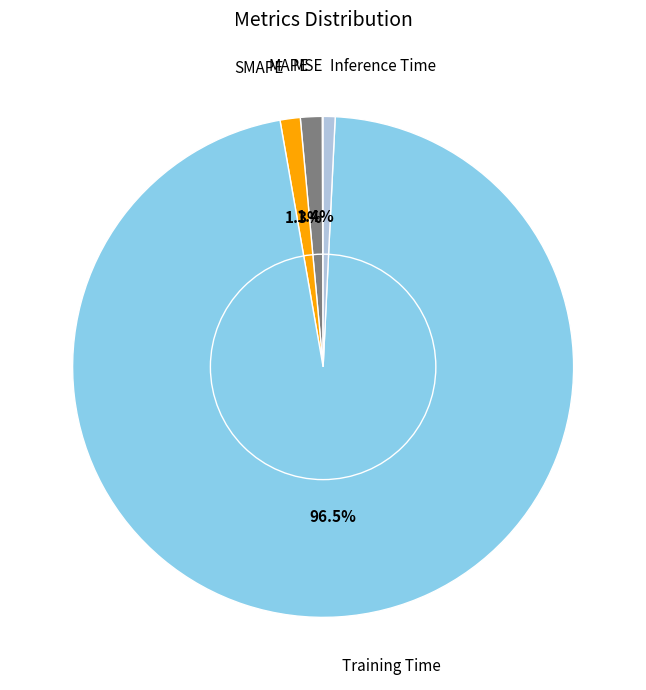

Do MAPE and Training Time together represent more than half of the pie?

Yes